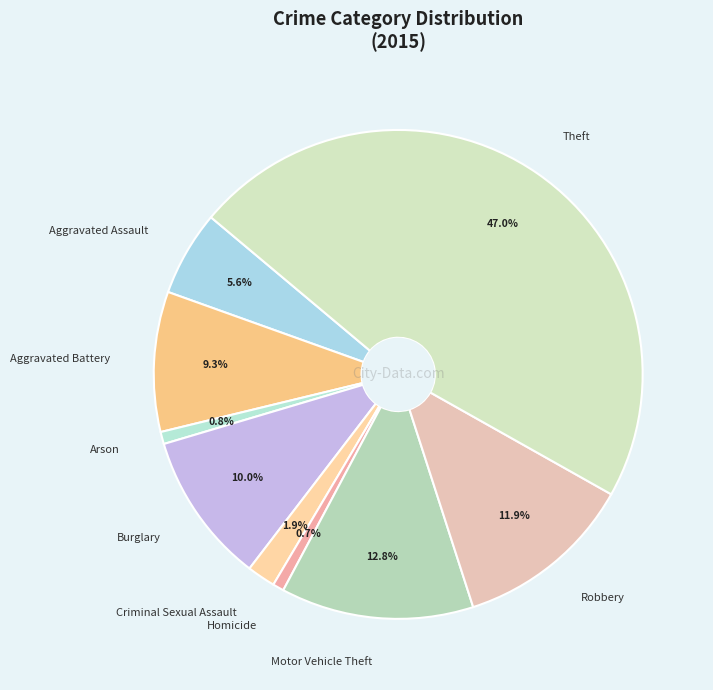

The Homicide slice represents 1% of the pie. True or false?

True